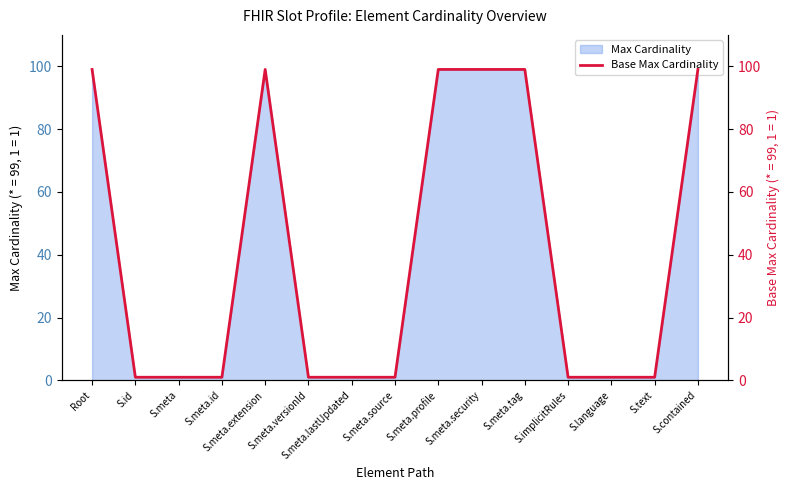

How many interior local peaks (higher than both neighbors) does the data have?

1